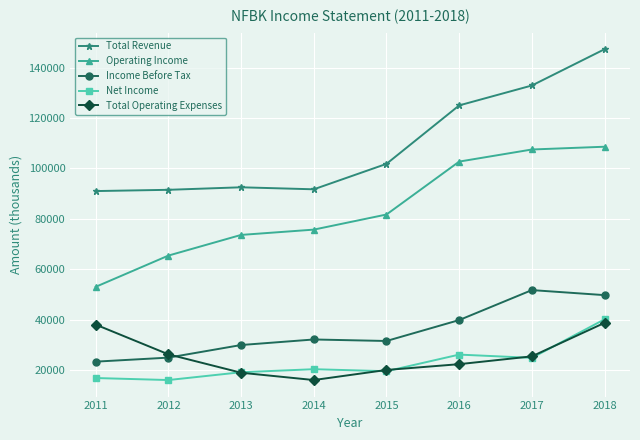

True or false: Operating Income has more than 2 points higher than both neighbors.

False